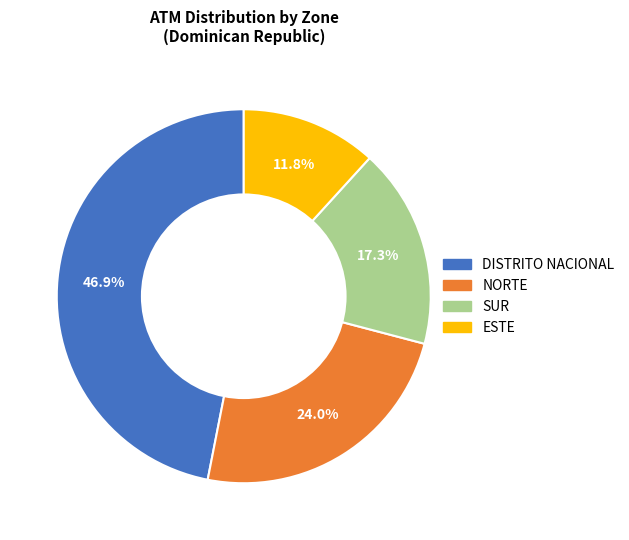

Count the number of slices in the pie.

4